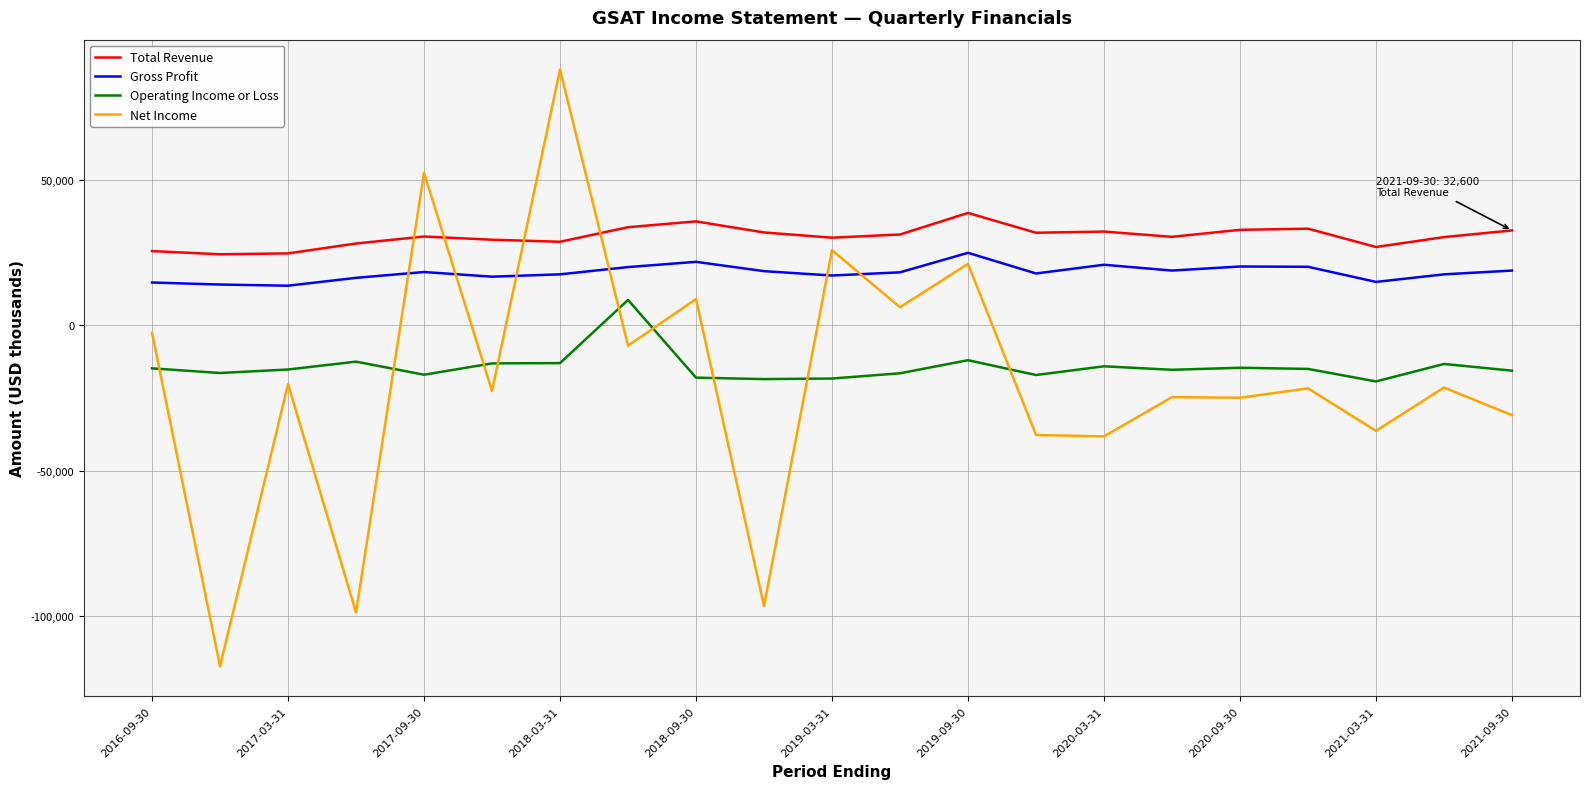

Which series has the largest range (max minus min)?

Net Income